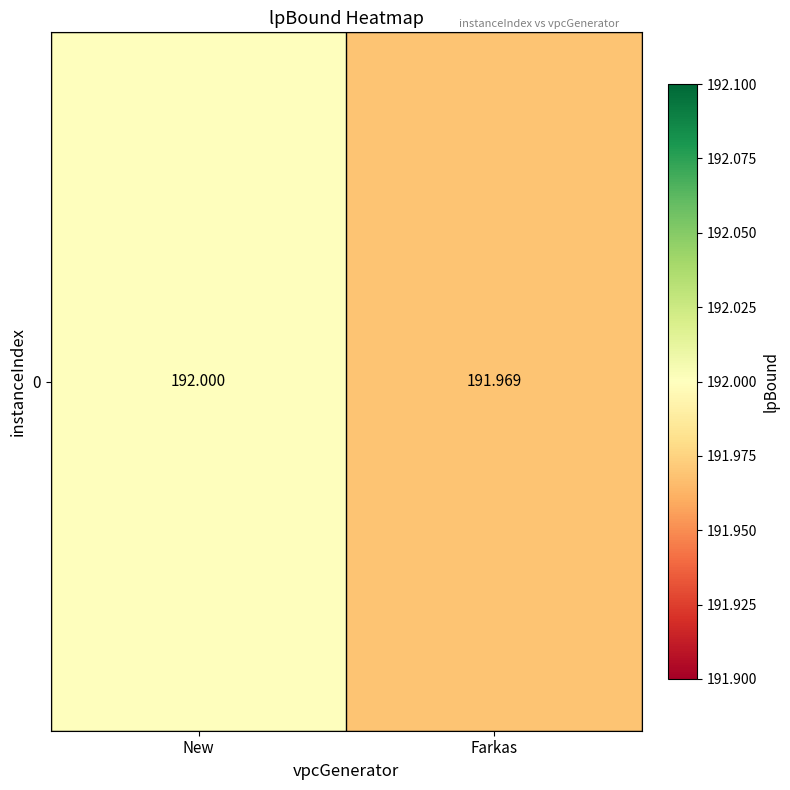

Which has a higher value, New or Farkas?

New